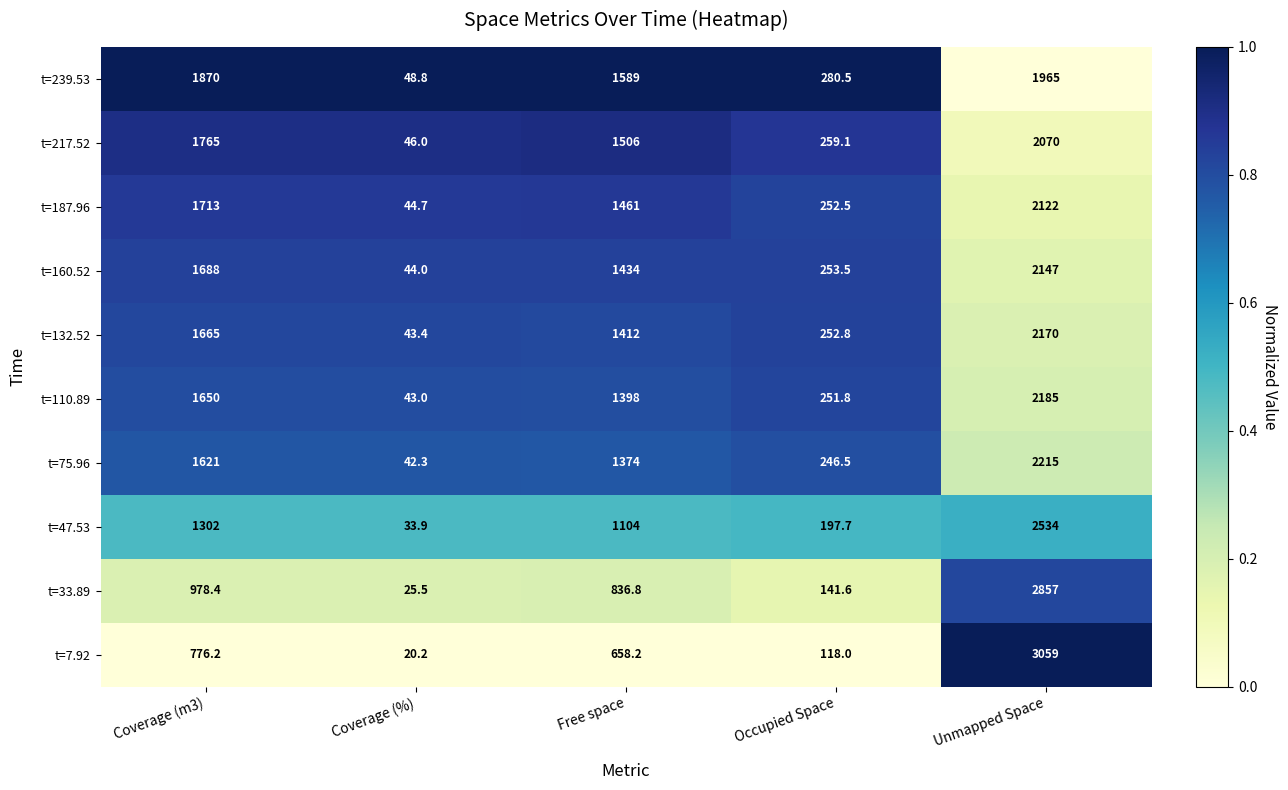

Rank the series at Coverage (%) from highest to lowest value.

t=239.53, t=217.52, t=187.96, t=160.52, t=132.52, t=110.89, t=75.96, t=47.53, t=33.89, t=7.92